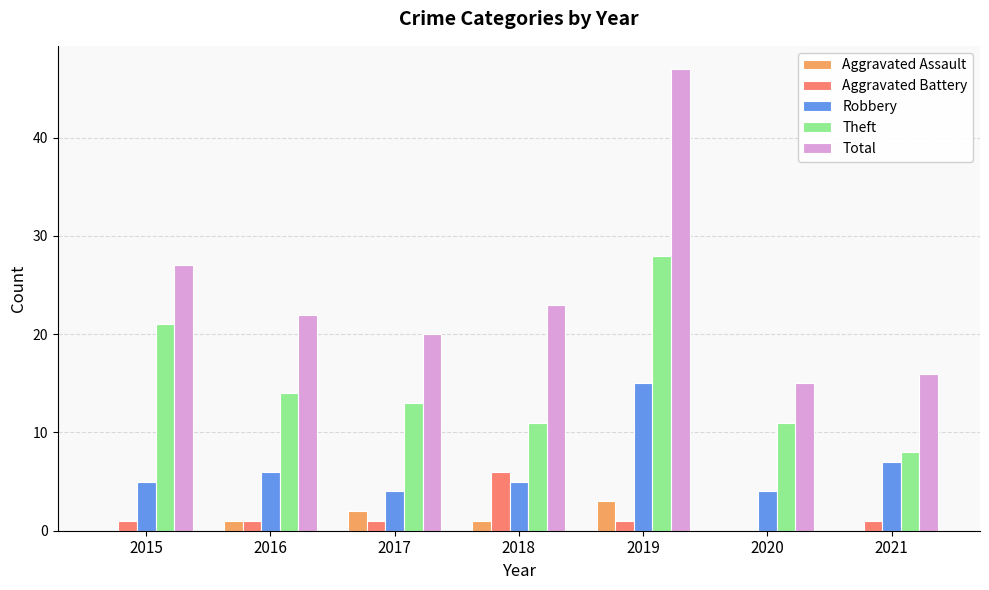

What is the total value across all series at 2021?

32